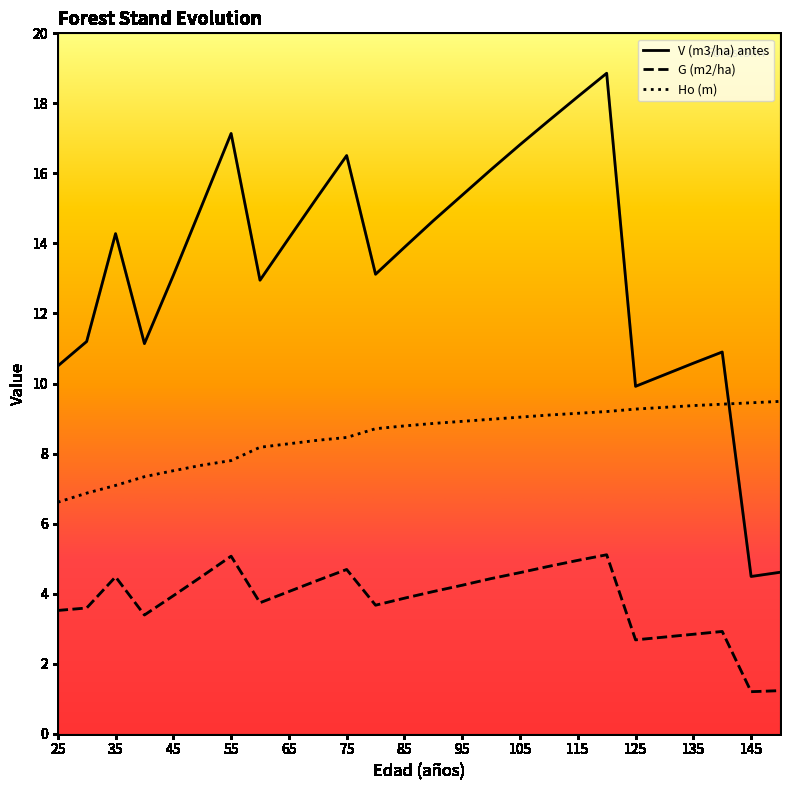

How many lines are shown in the chart?

3